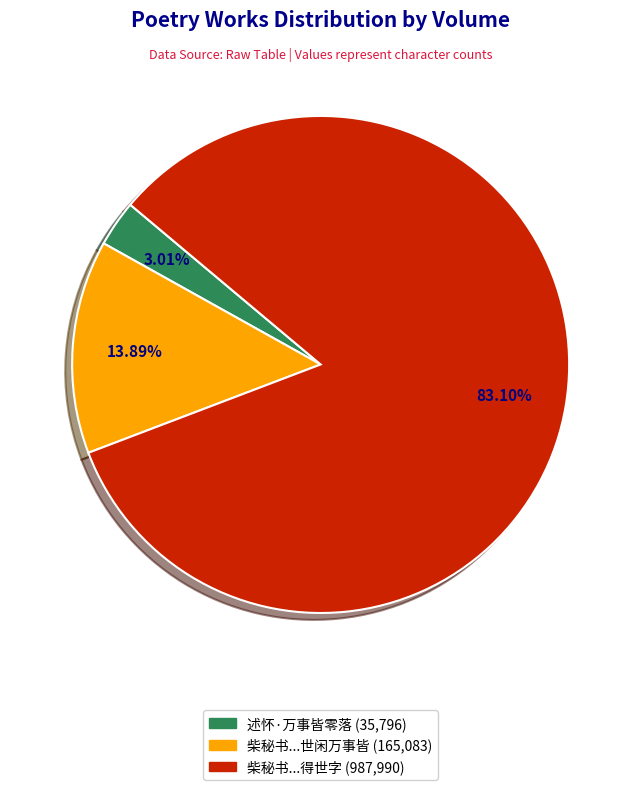

Is there a majority slice in this chart?

Yes